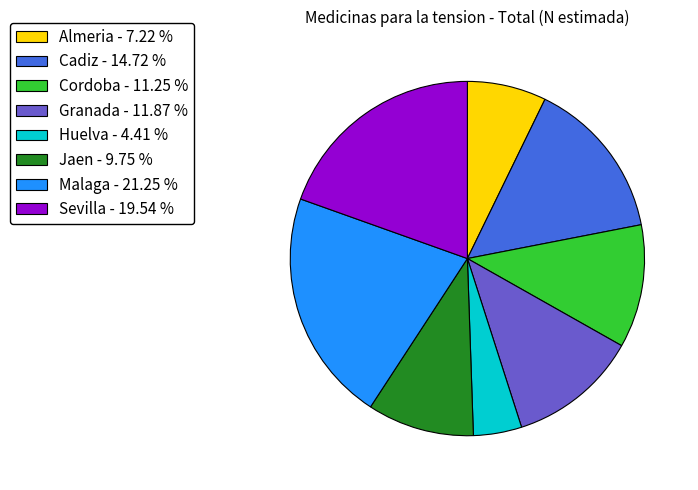

Is there a majority slice in this chart?

No